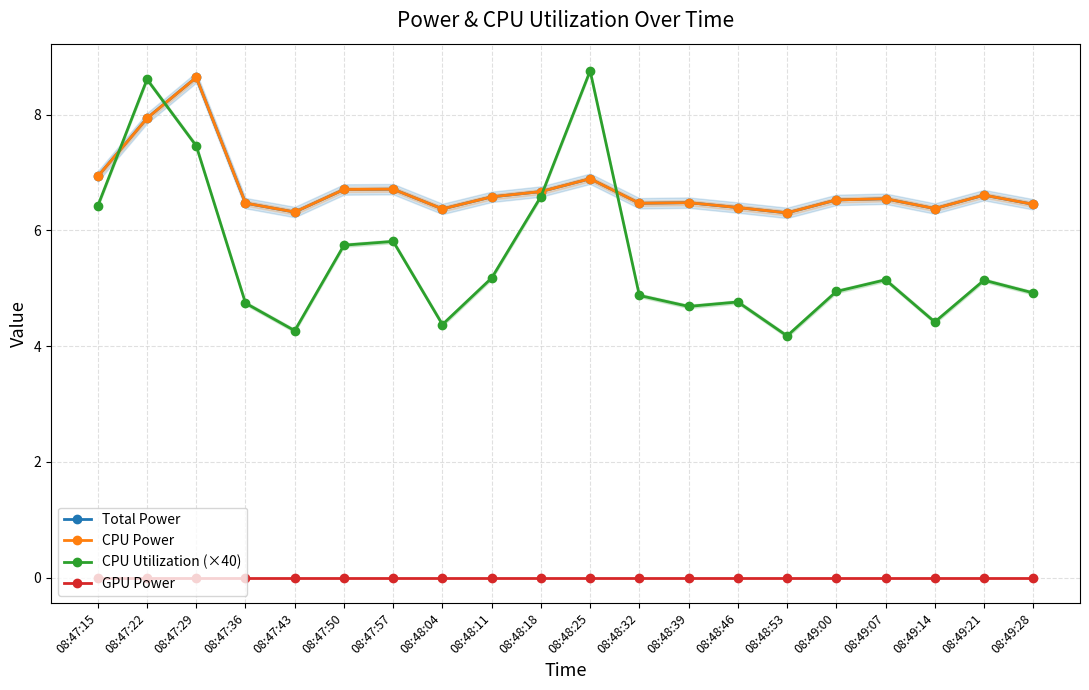

What is the highest value of the CPU Power series?

8.6